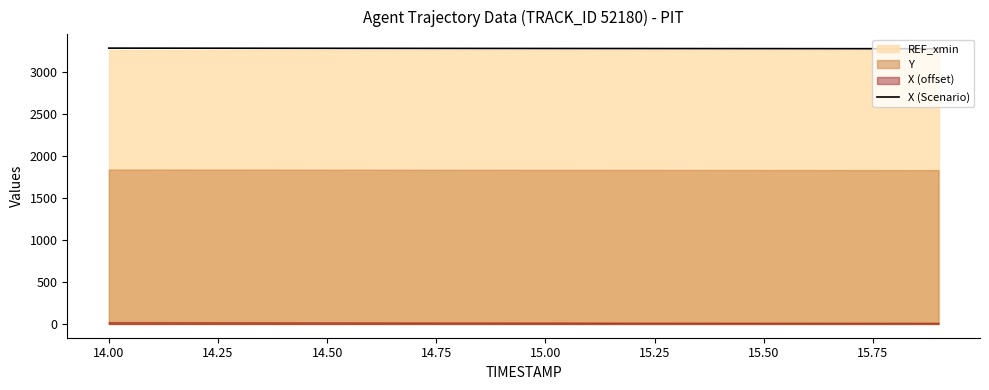

Reading right to left, transcribe all the data shown in this chart.

3281.7	3282.1	3282.4	3282.8	3283.1	3283.5	3283.8	3284.2	3284.6	3284.9	3285.3	3285.7	3286.1	3286.5	3286.9	3287.3	3287.8	3288.2	3288.6	3289.1